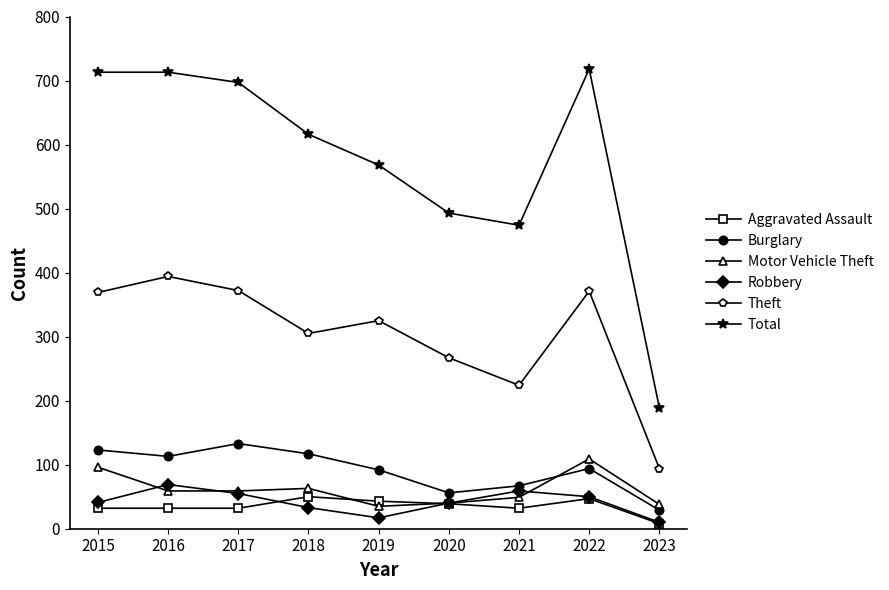

Does the chart display data point markers on the line(s)?

Yes